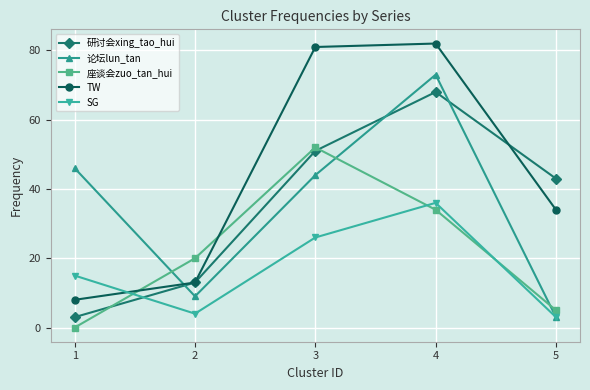

Is the value of 座谈会zuo_tan_hui at 2 greater than the value of 论坛lun_tan at 5?

Yes